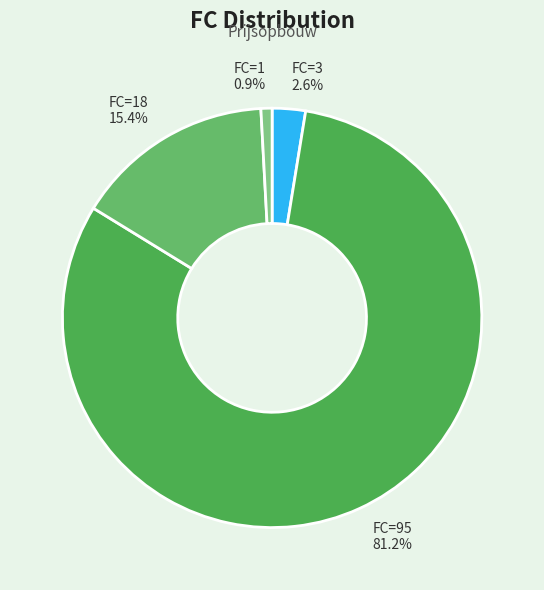

How many slices are in this pie chart?

4